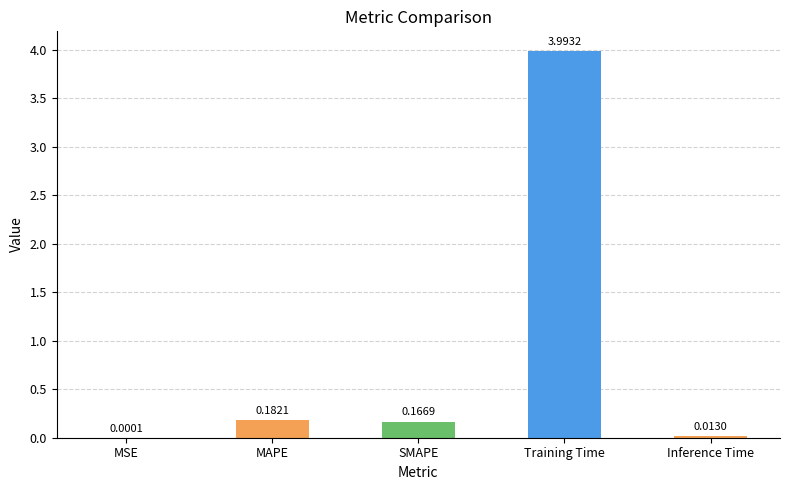

Where is the data nearest to the value 1?

MAPE